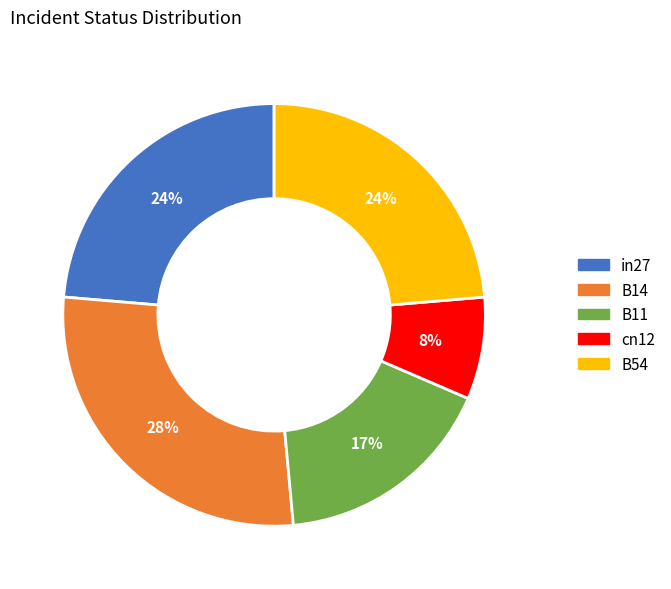

To the nearest percent, what is the average slice percentage?

20%